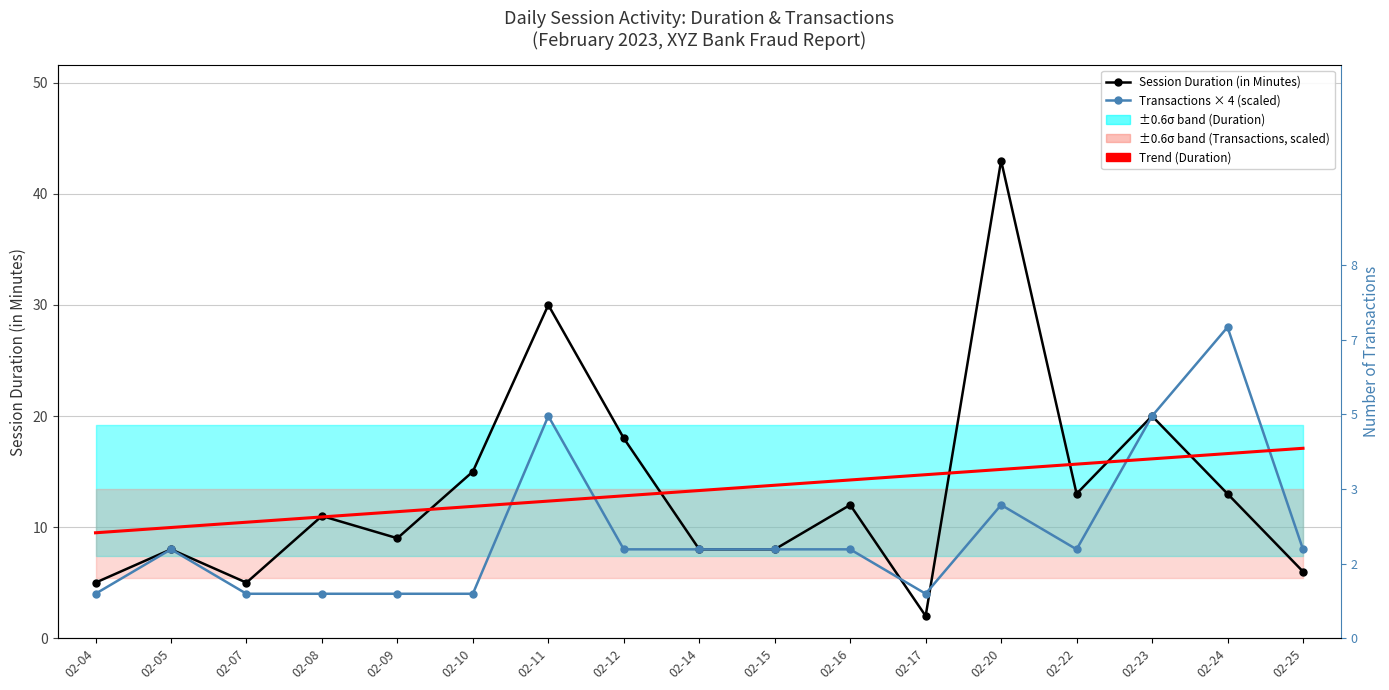

Where does the Trend (Duration) series first go above 13?

02-14